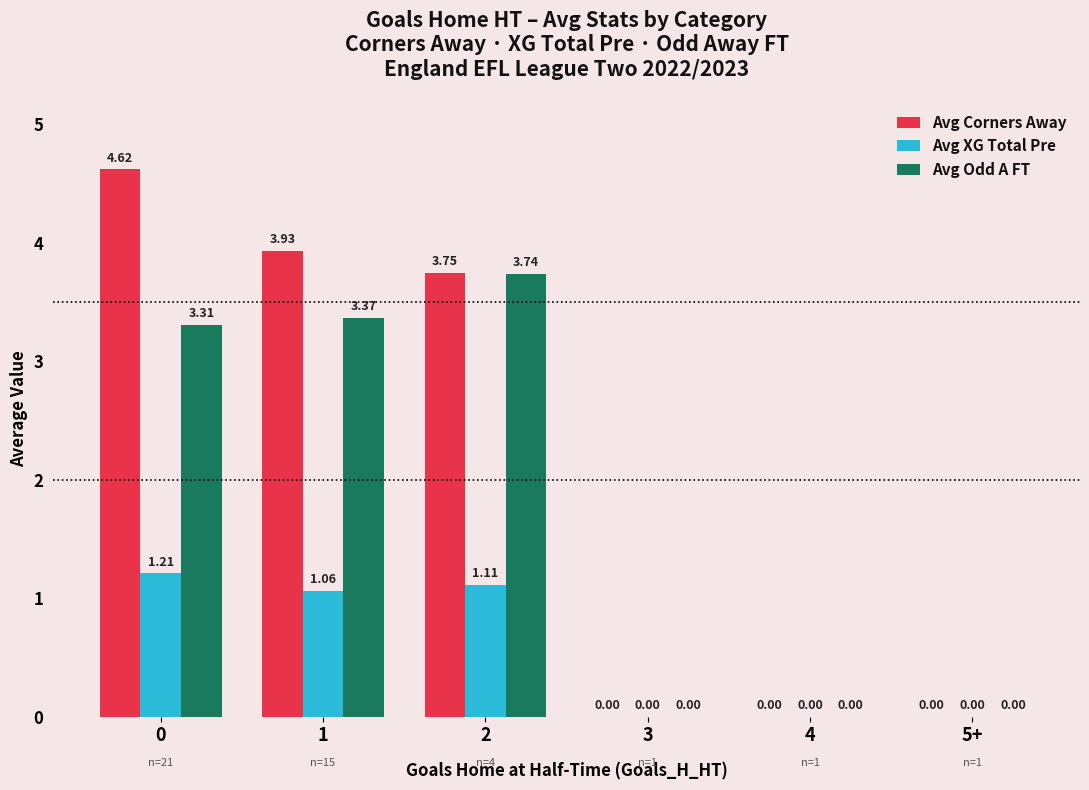

What is the sum of the Avg Corners Away values at 2 and 1?

7.7